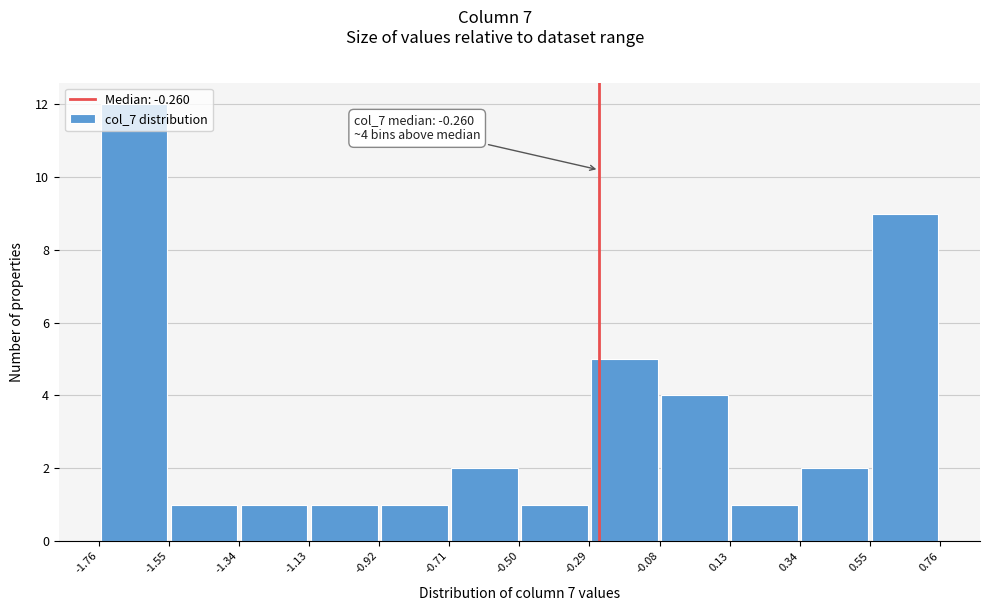

Which range on the x-axis has the tallest bar?

-1.76 to -1.55